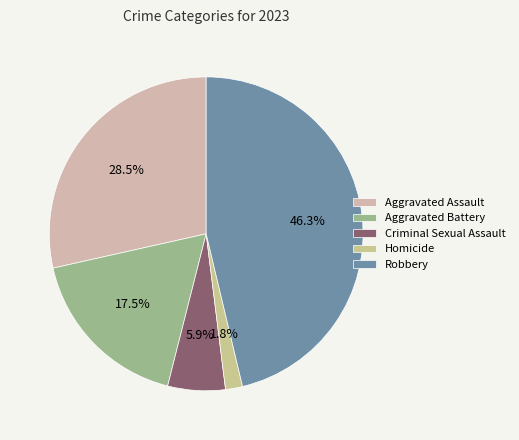

What is the largest slice in the pie chart?

Robbery